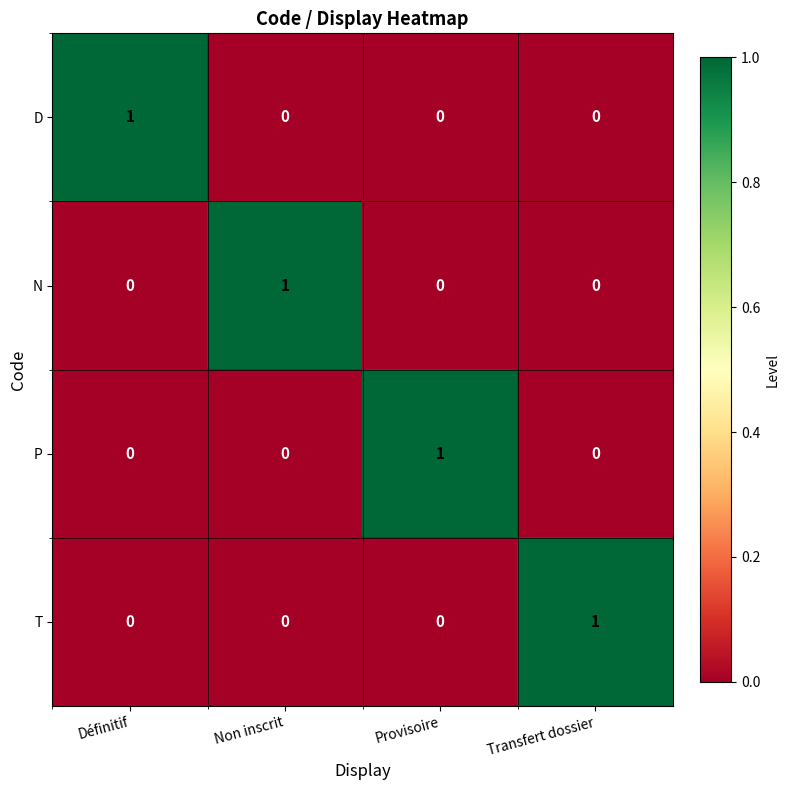

The value of N at Non inscrit is 1. True or false?

True